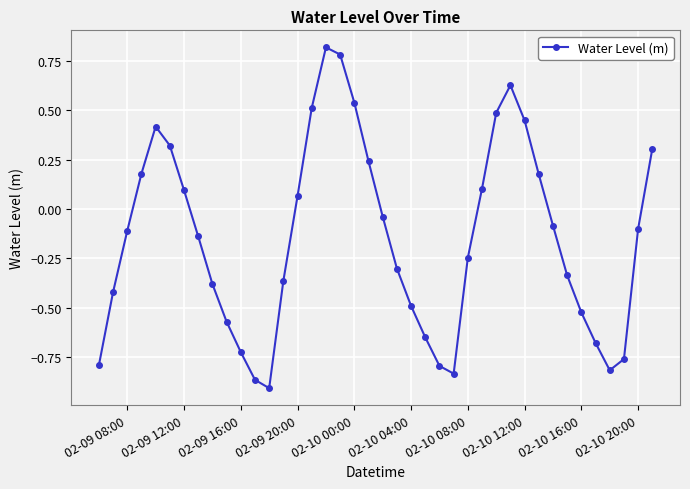

How many interior local peaks (higher than both neighbors) does the data have?

3